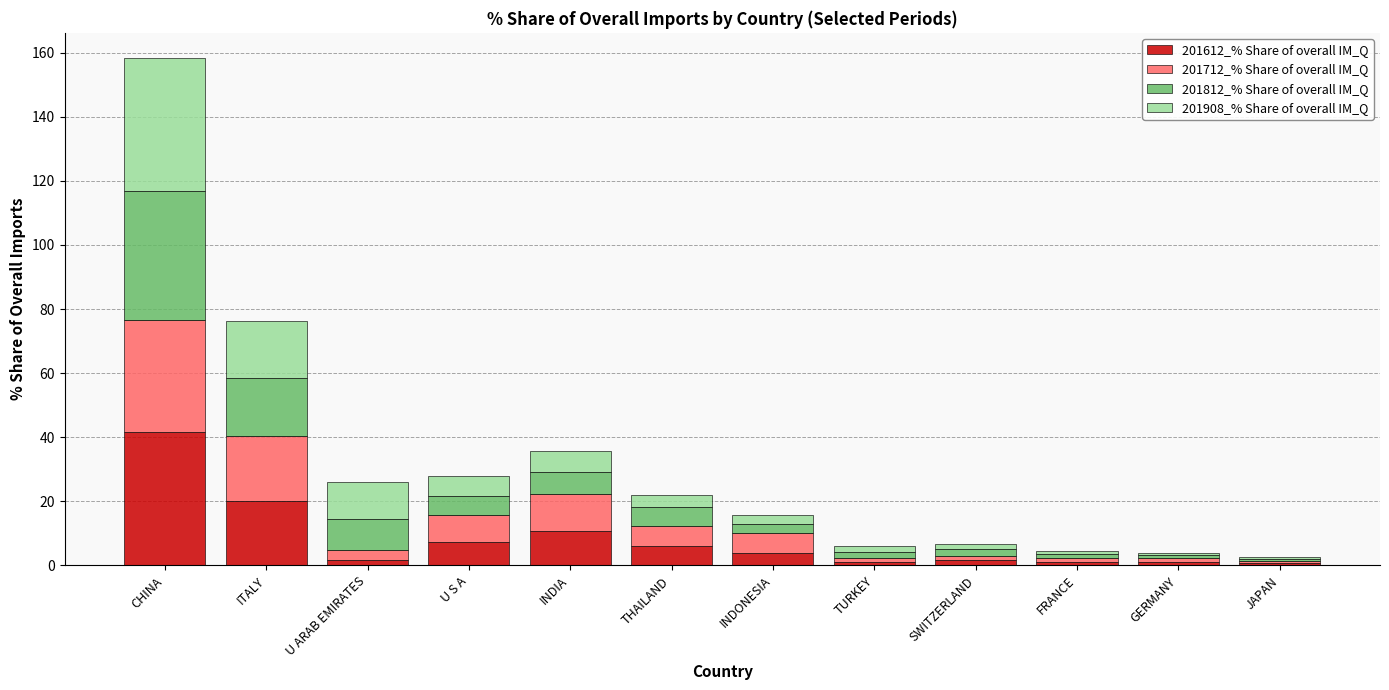

Are the bars horizontal?

No